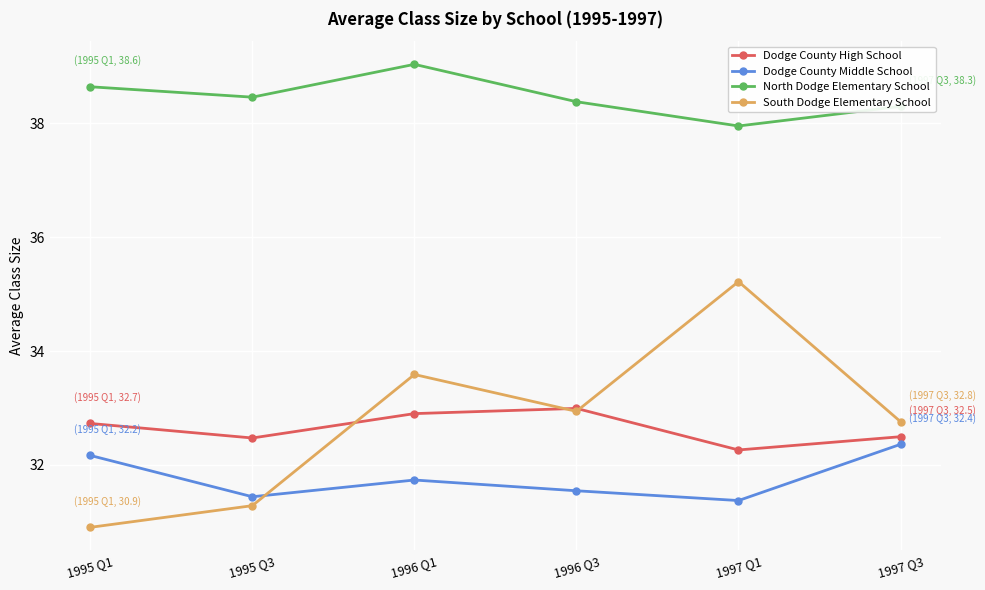

What is the label of the 2nd point from the right?

1997 Q1